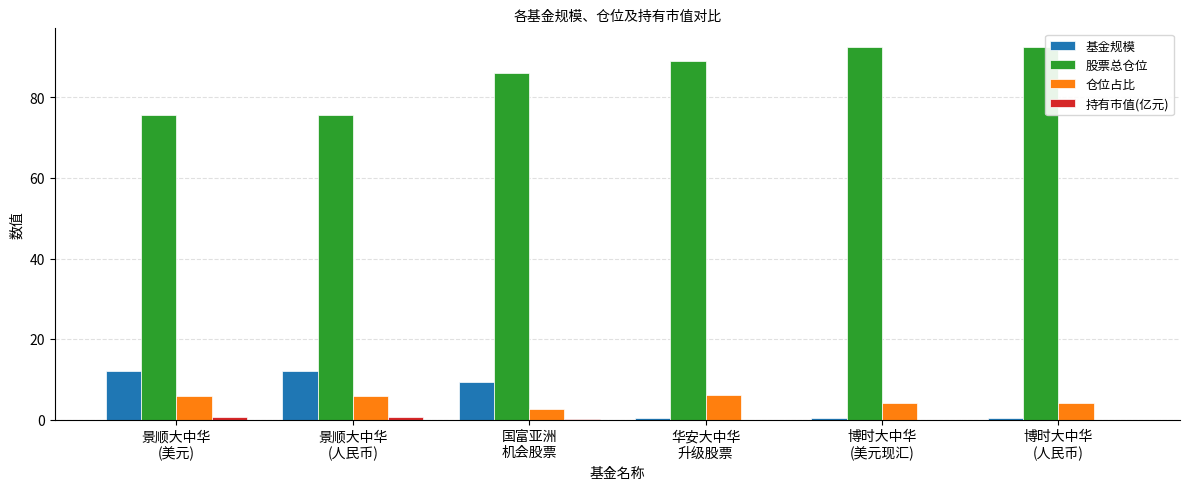

Which series has the largest total across all categories?

股票总仓位